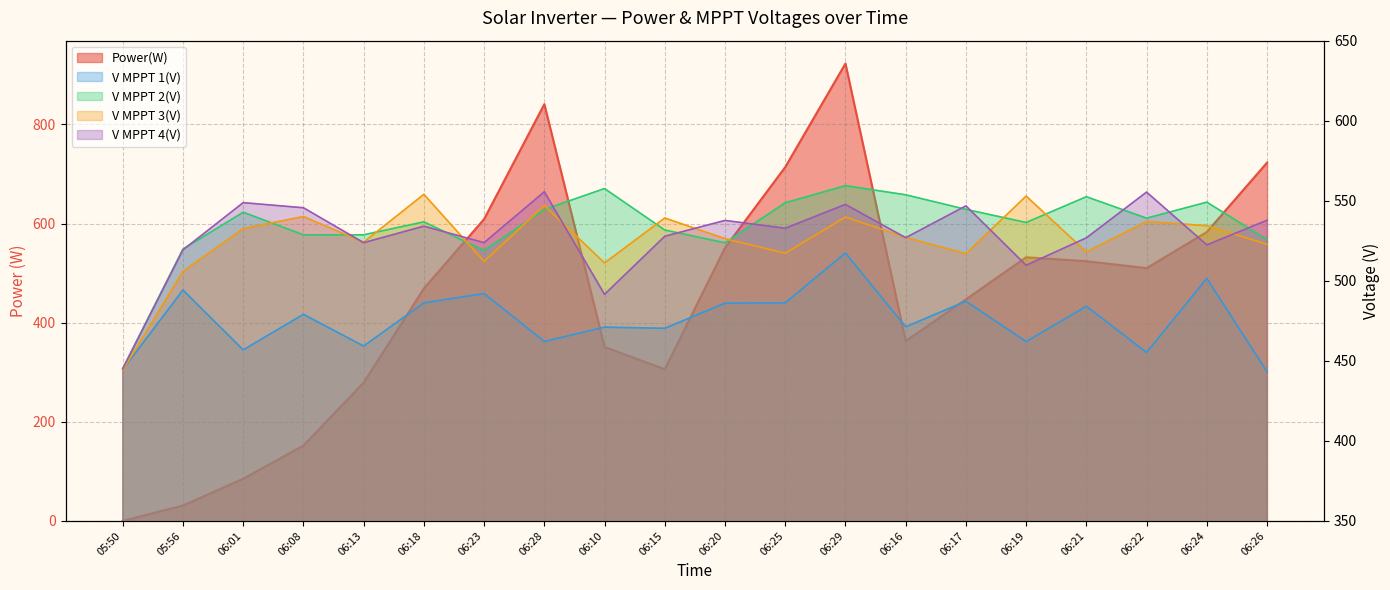

List the series in order of their peak value, lowest first.

V MPPT 1(V), V MPPT 3(V), V MPPT 4(V), V MPPT 2(V), Power(W)